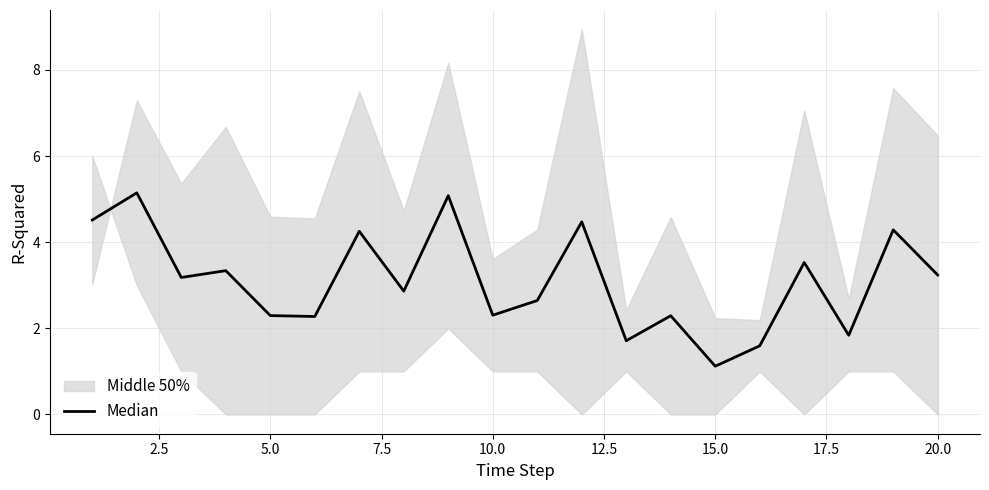

What is the value of the 9th point from the left?

5.1